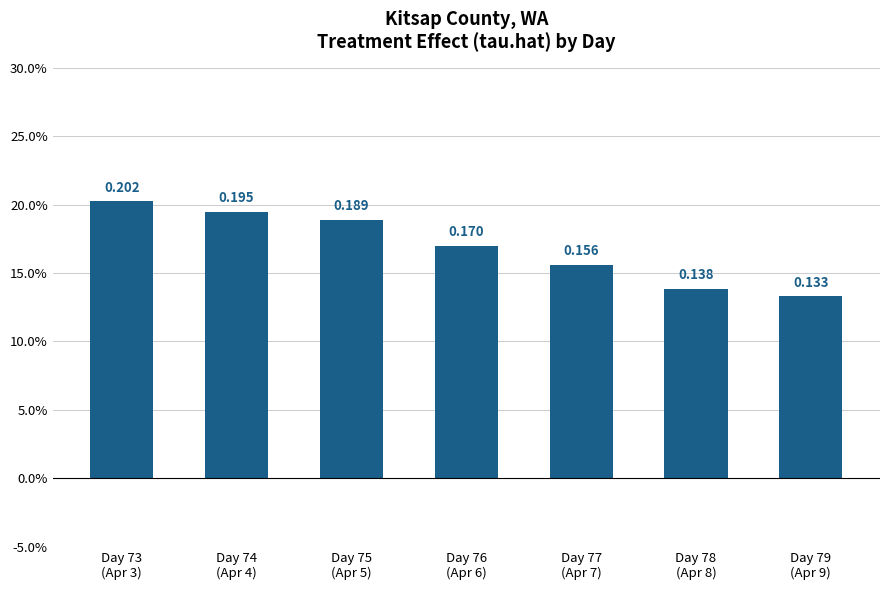

At which category does the chart reach its peak across all series?

Day 73
(Apr 3)